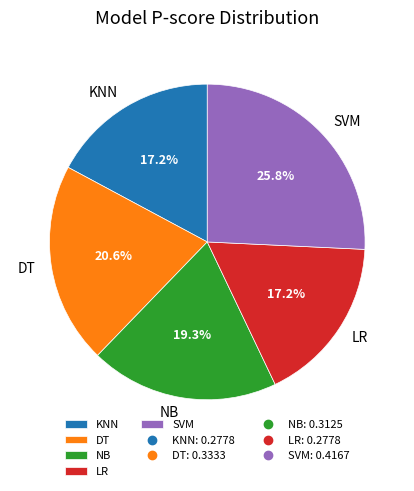

How many segments does this pie chart have?

5